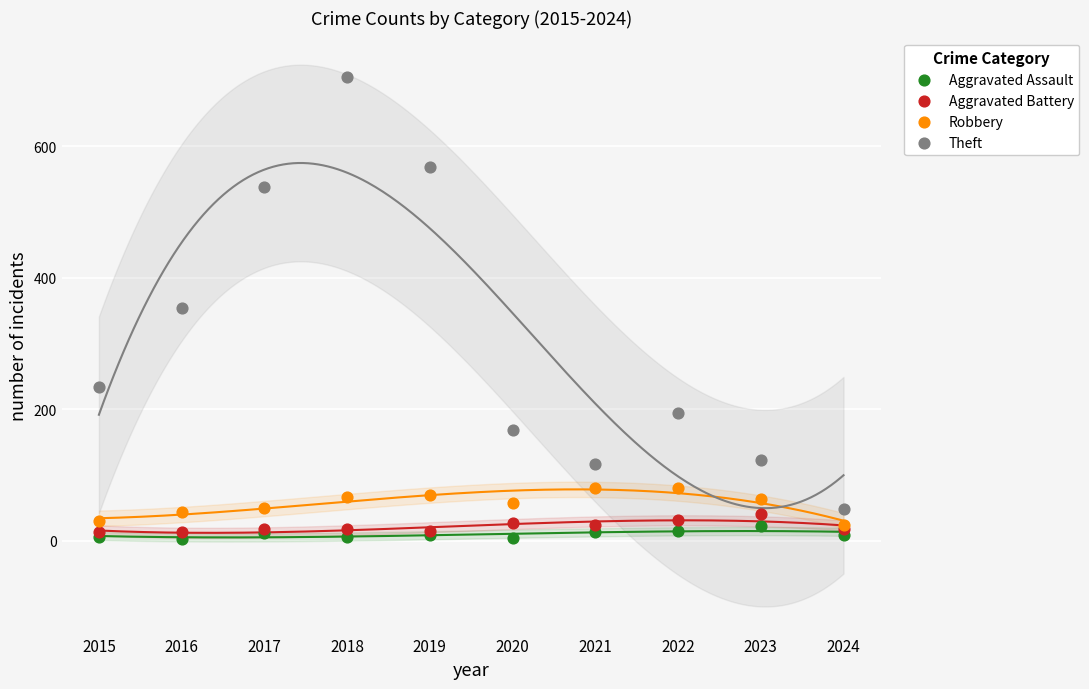

Which series reaches the maximum Y coordinate?

Theft